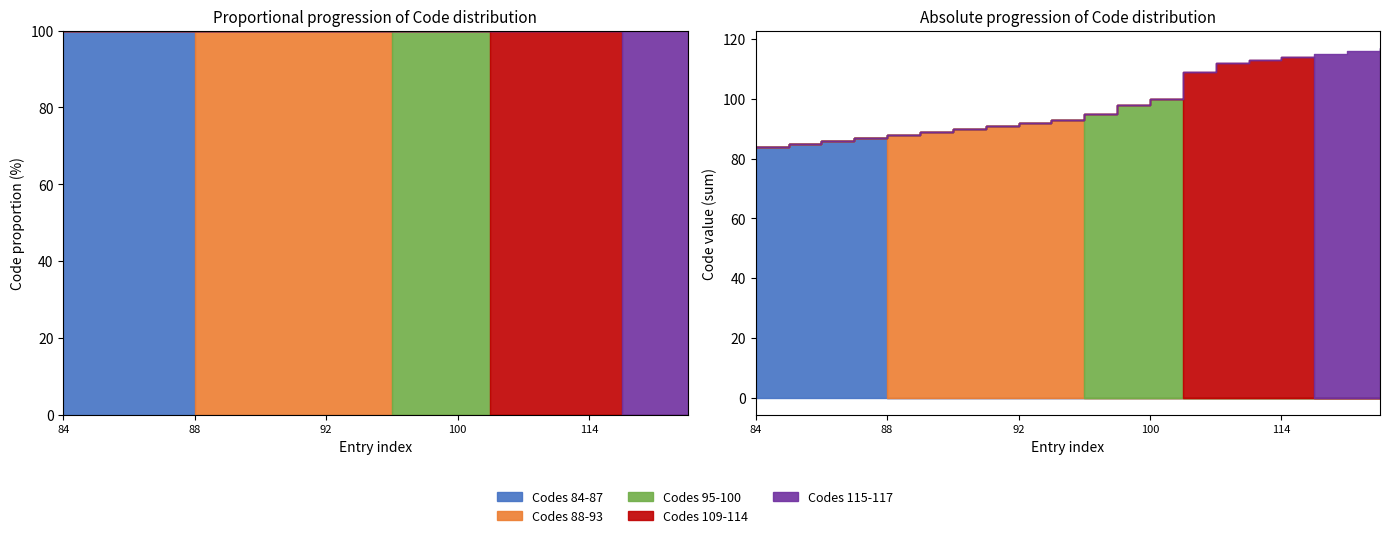

How many interior local peaks does the Codes 84-87 series have?

1